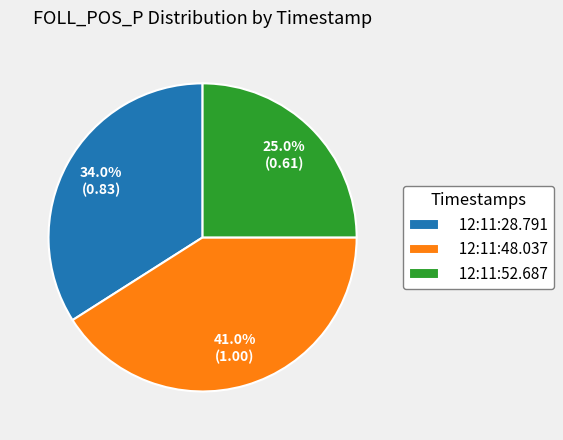

Do 12:11:28.791 and 12:11:52.687 together represent more than half of the pie?

Yes